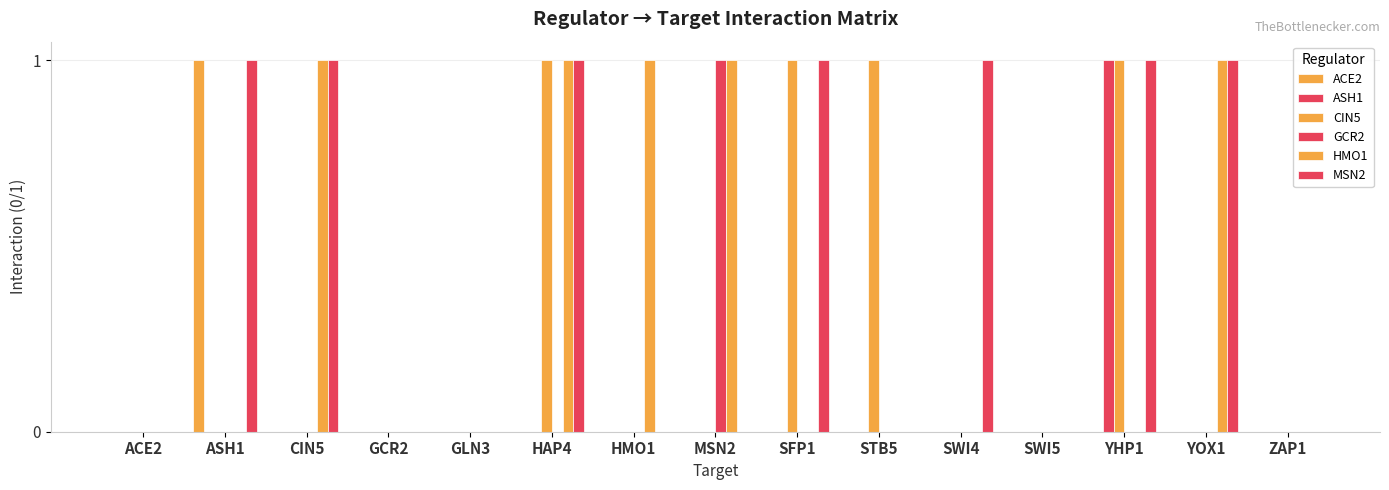

How many series are shown in this chart?

6